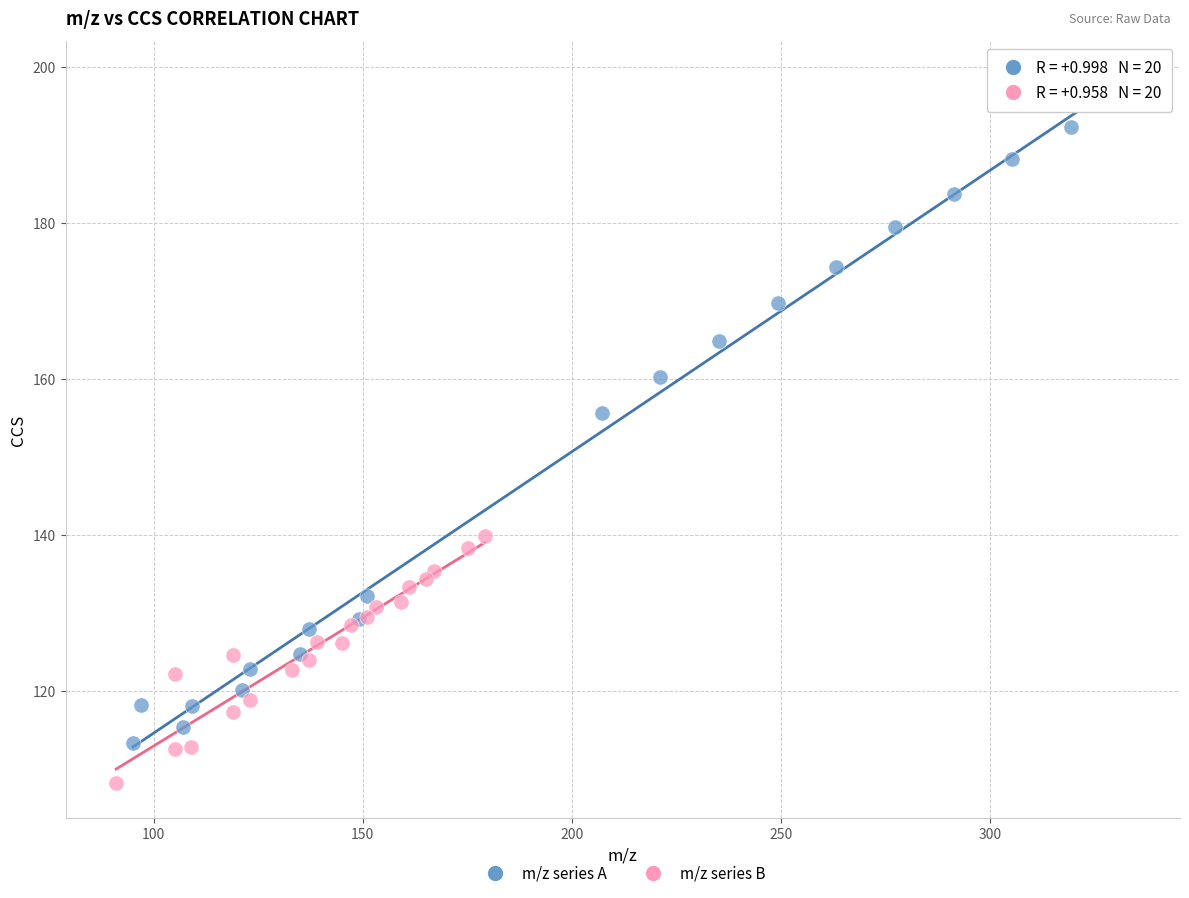

Which series has the widest spread of Y values?

m/z series A